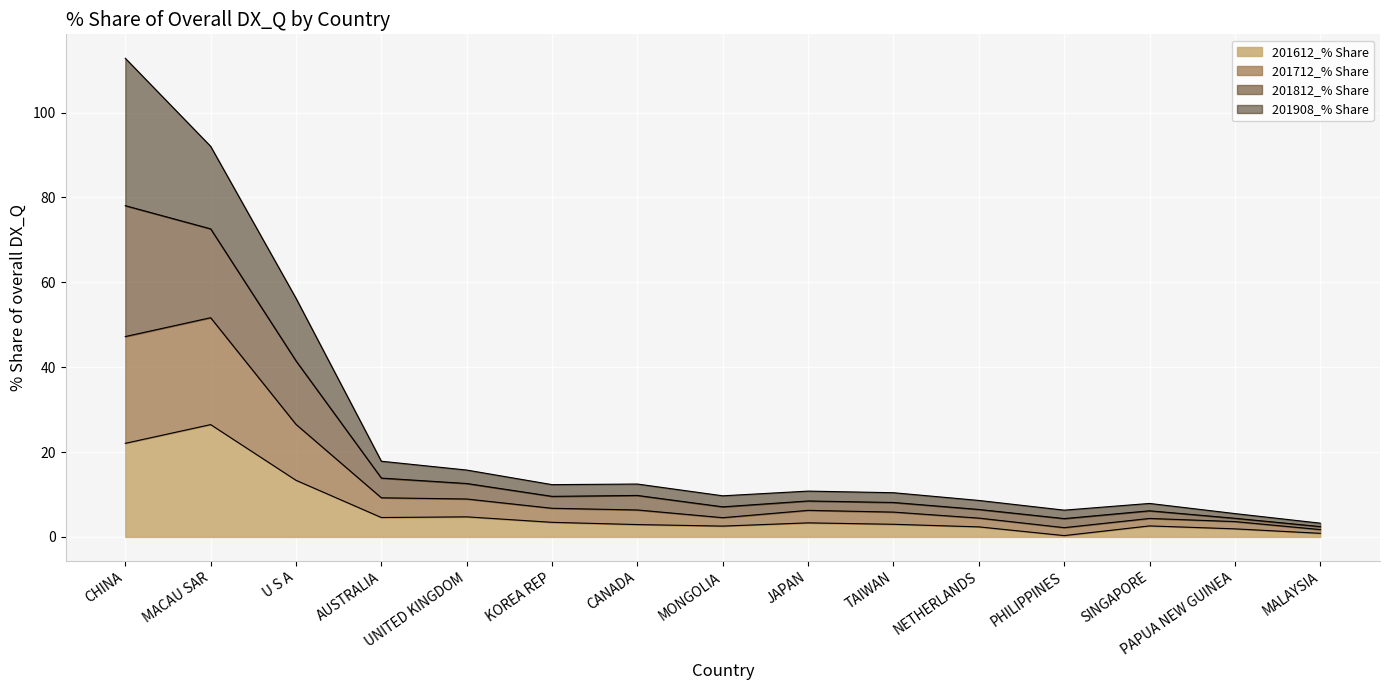

Is it true that 201612_% Share equals 2.9 at CANADA?

True